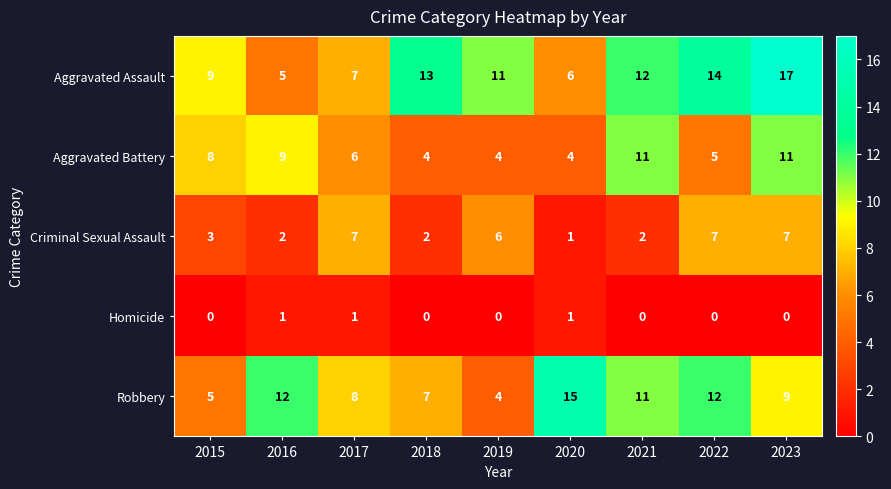

What is the greatest value displayed?

17